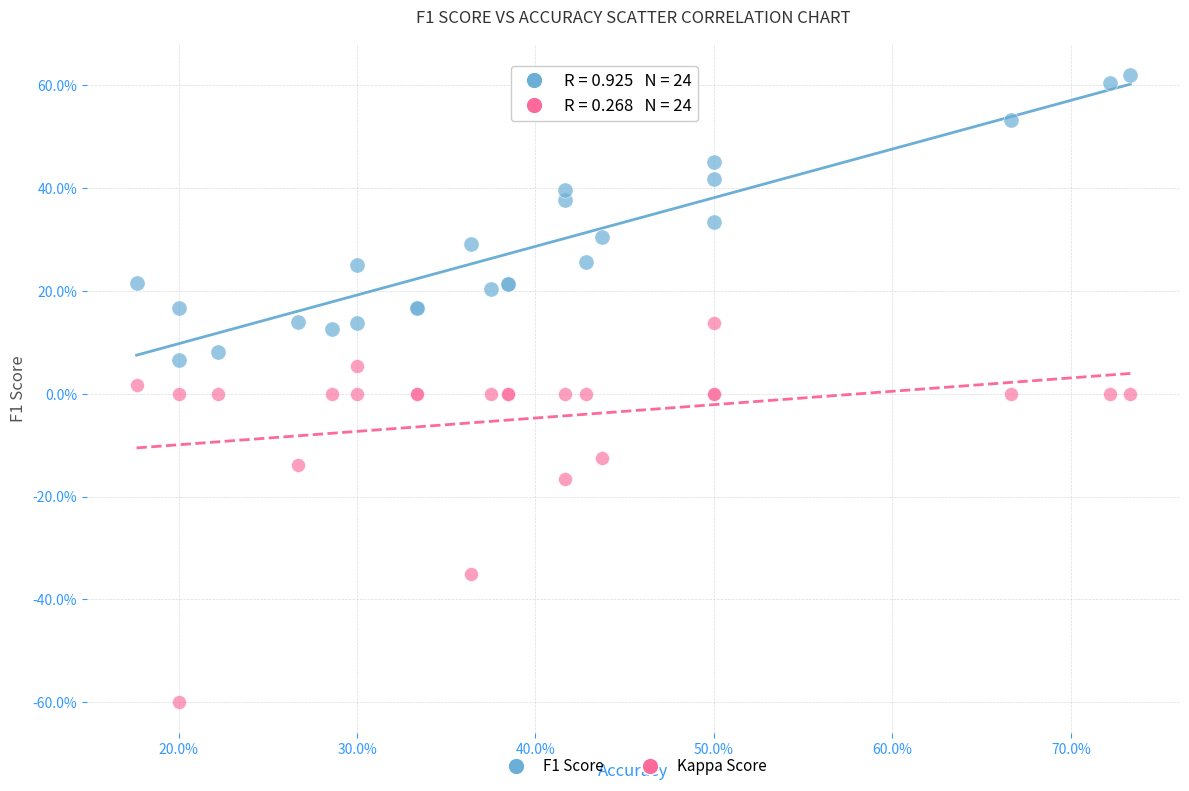

What are all the series names shown in the legend?

F1 Score, Kappa Score